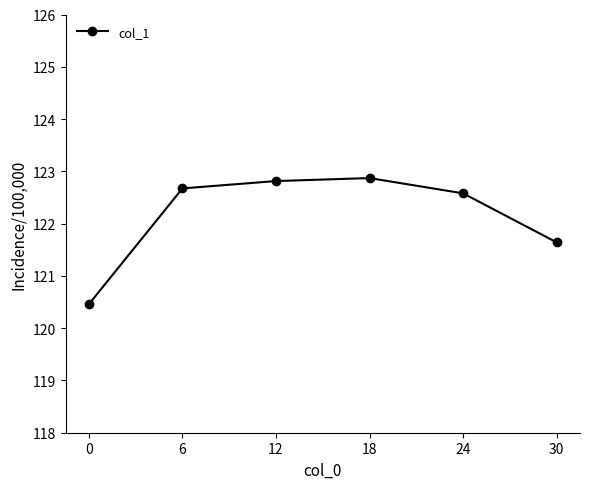

What is the sum of the values at 12 and 30?

244.5